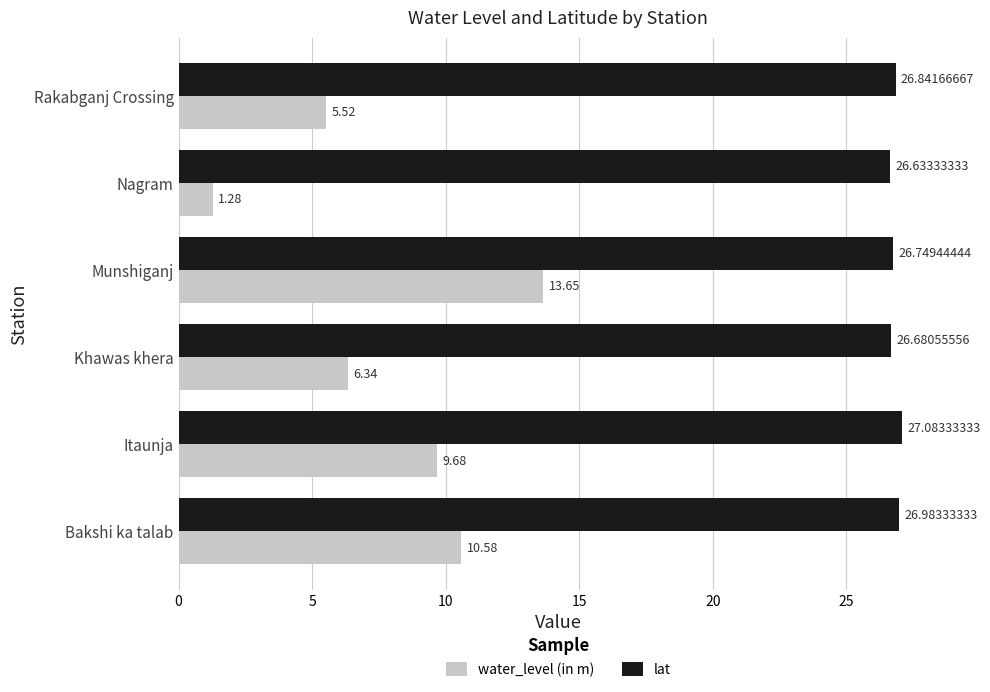

How many series are shown in this chart?

2